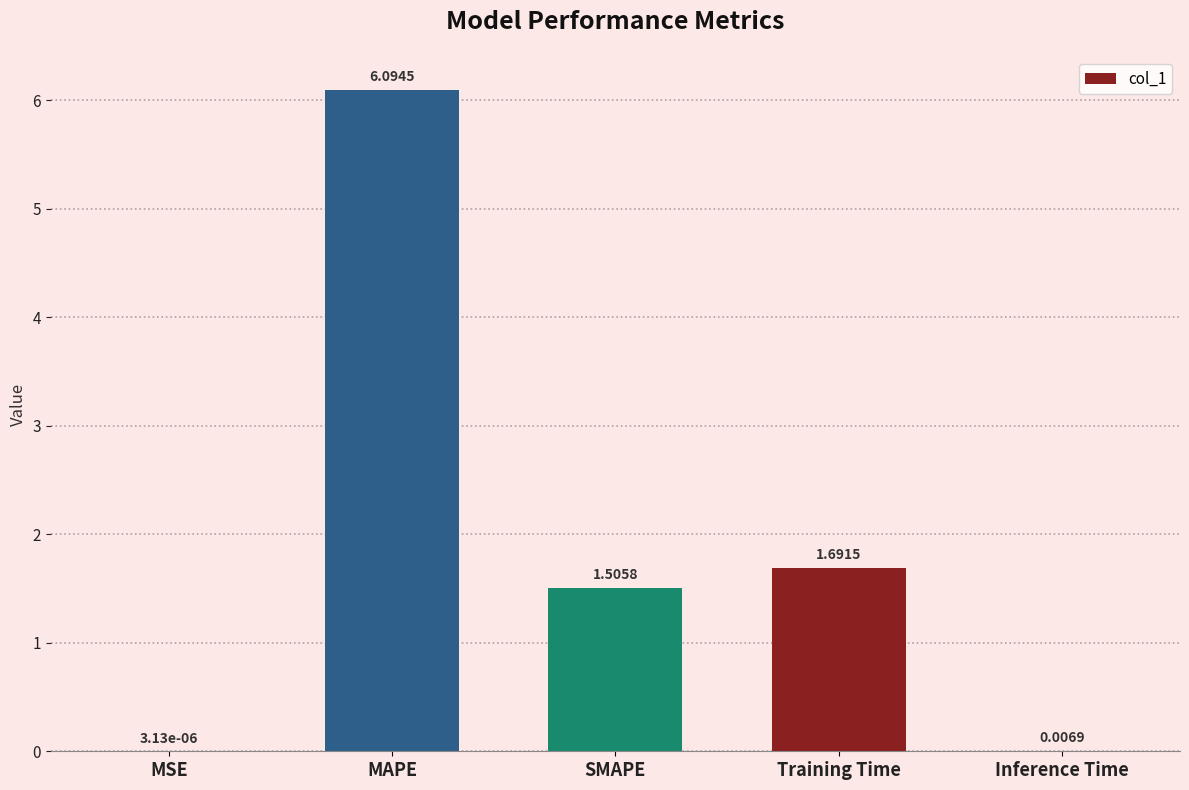

The value at SMAPE is 2.1. True or false?

False